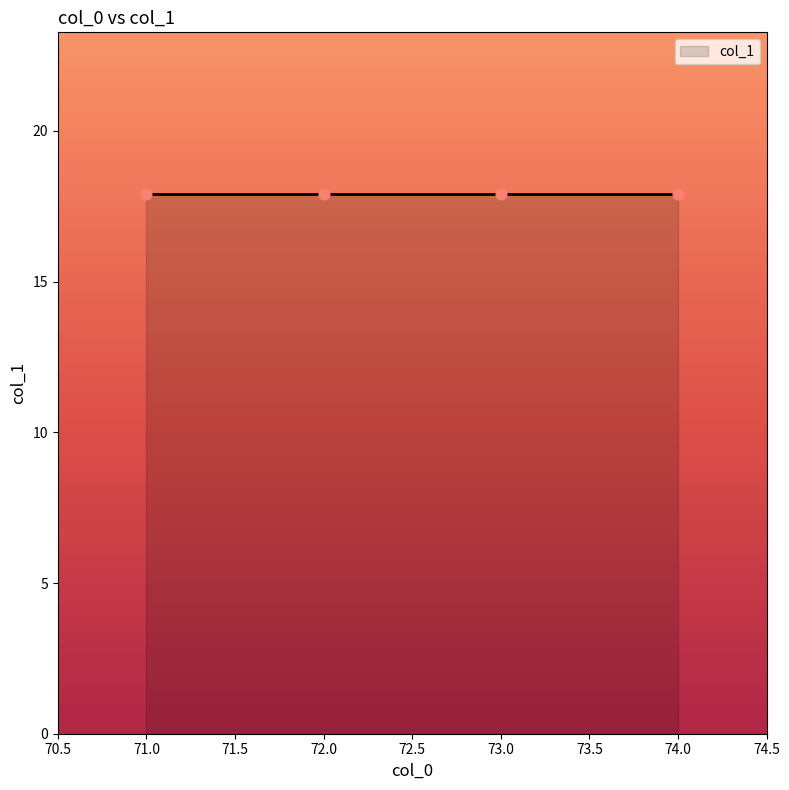

Between 71 and 71, which is larger?

71